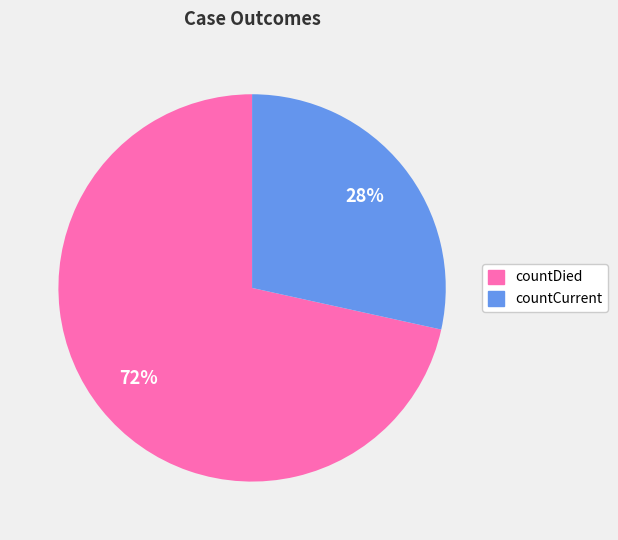

To the nearest percent, what percentage of the pie is countDied?

72%